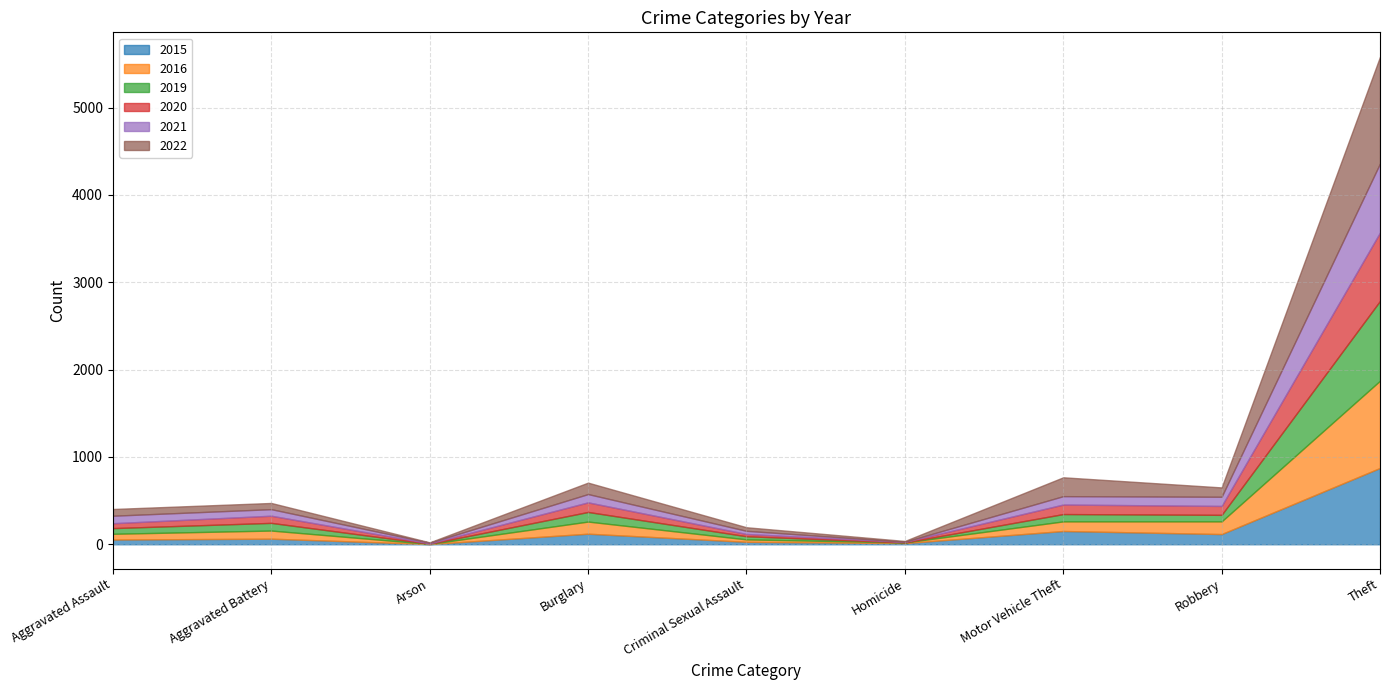

Is the value of 2015 at Theft greater than the value of 2016 at Aggravated Assault?

Yes